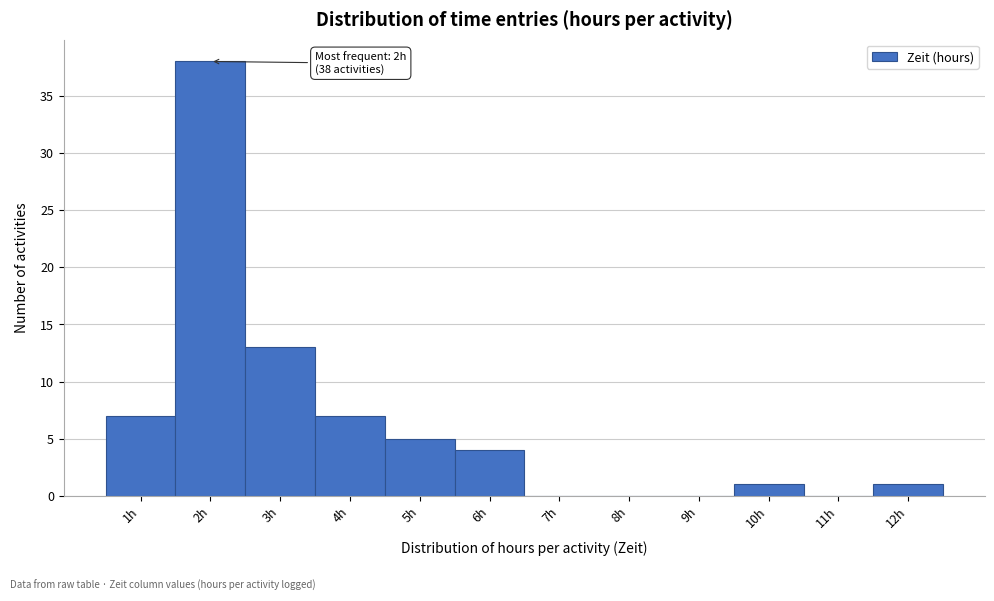

Which range on the x-axis has the tallest bar?

1.5 to 2.5